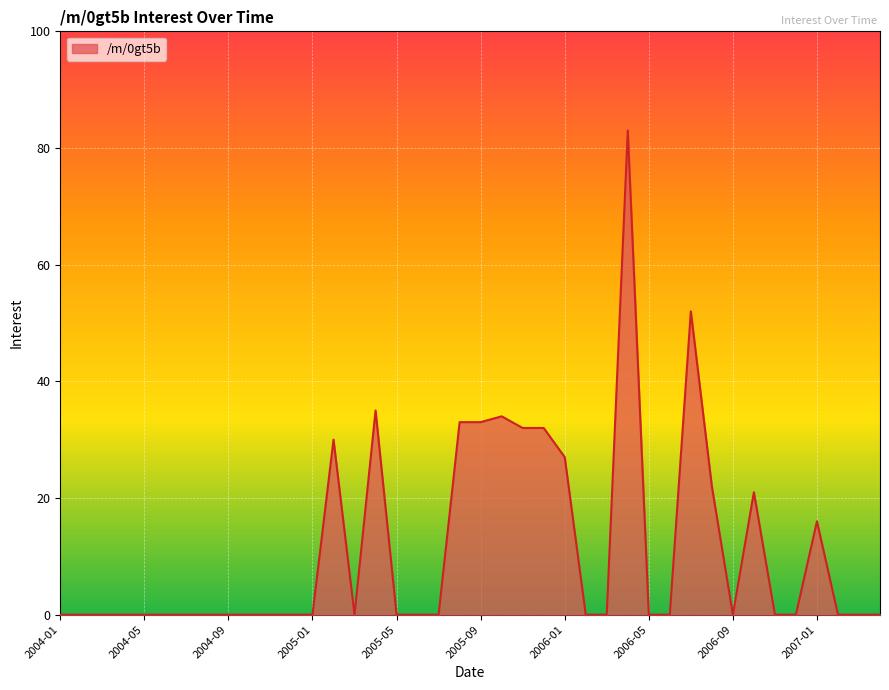

What is the greatest value displayed?

83